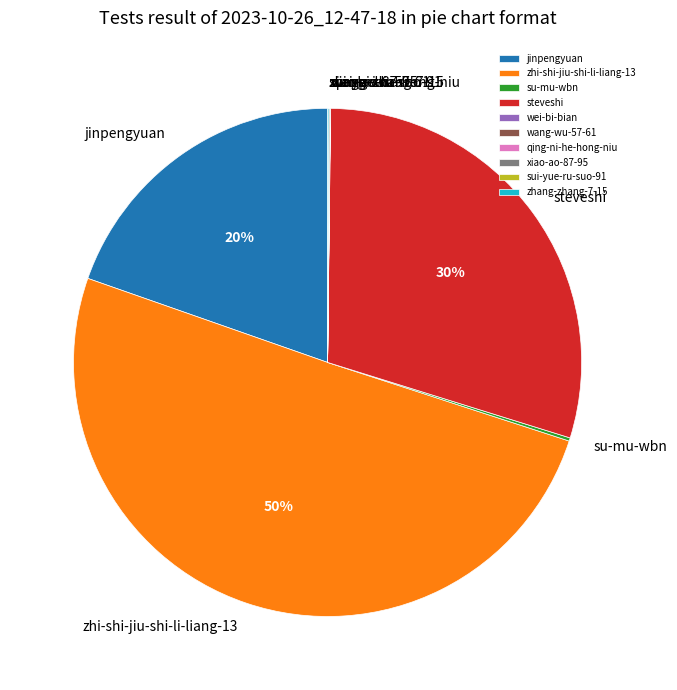

Which category has the biggest portion of the pie?

zhi-shi-jiu-shi-li-liang-13